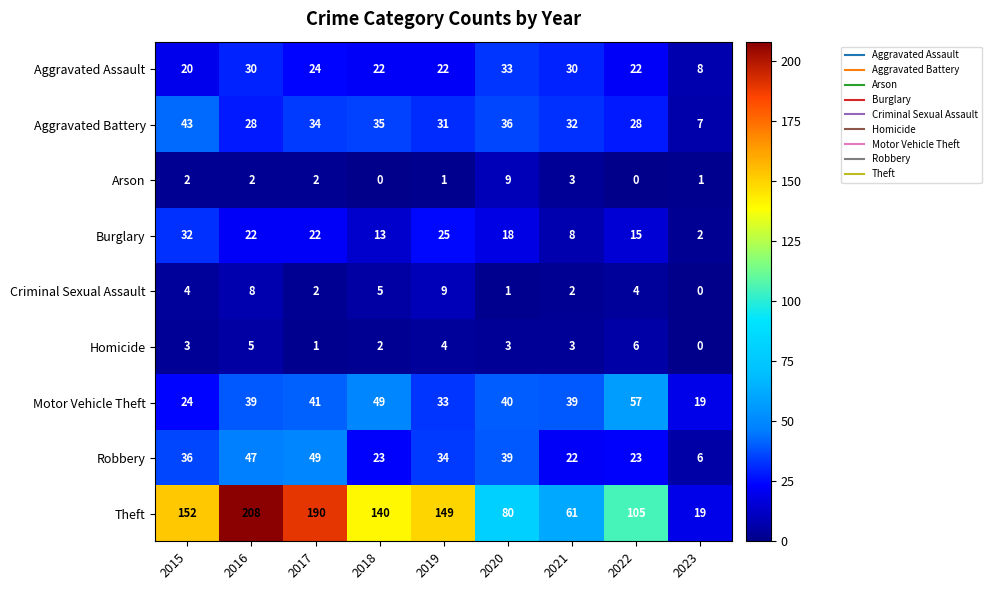

Is the value of Aggravated Battery at 2021 greater than the value of Robbery at 2015?

No